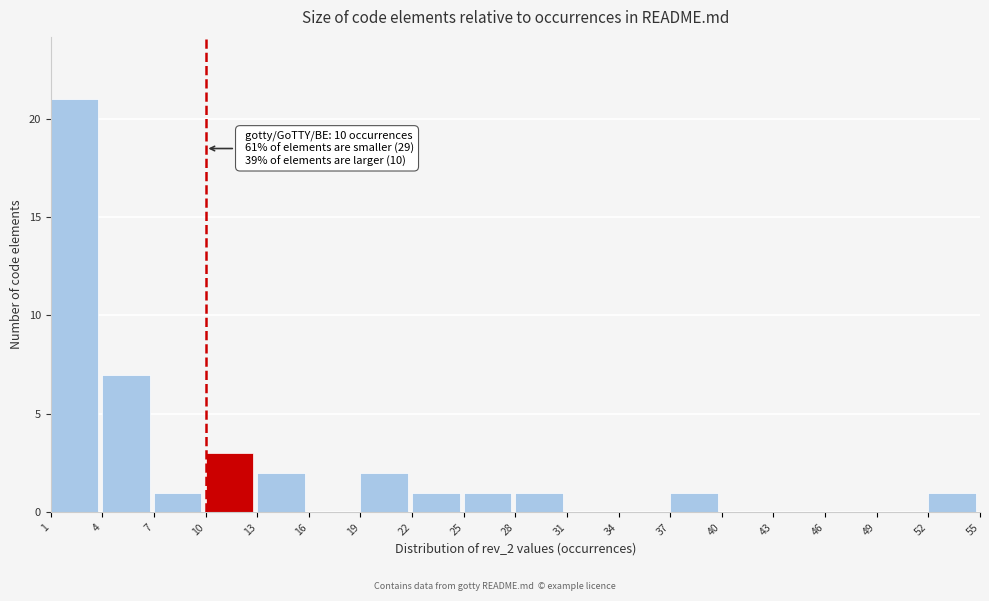

Which range on the x-axis has the tallest bar?

1 to 4